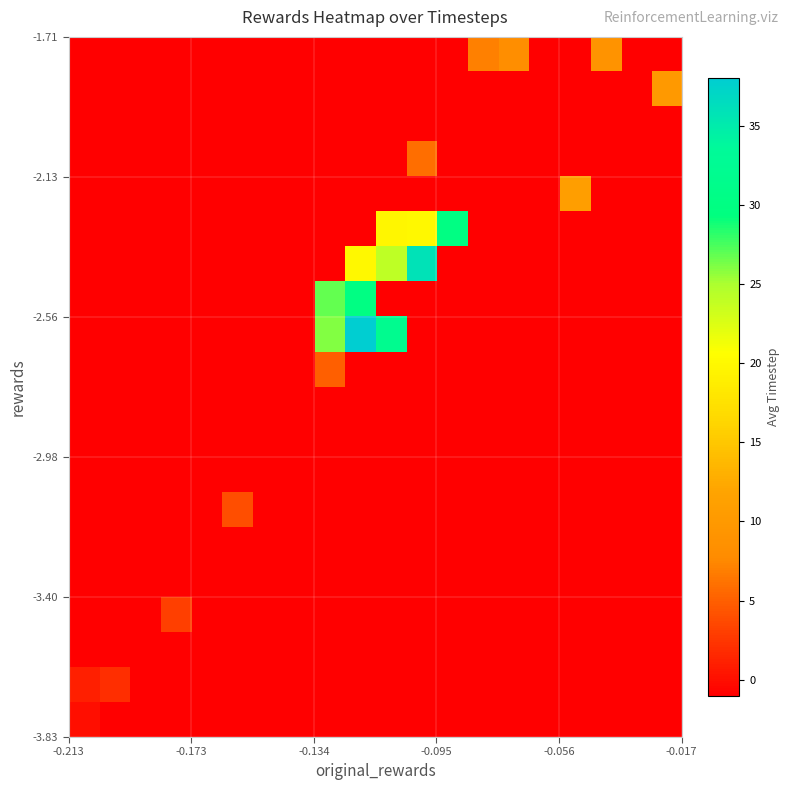

At how many categories does at least one series exceed 7?

9